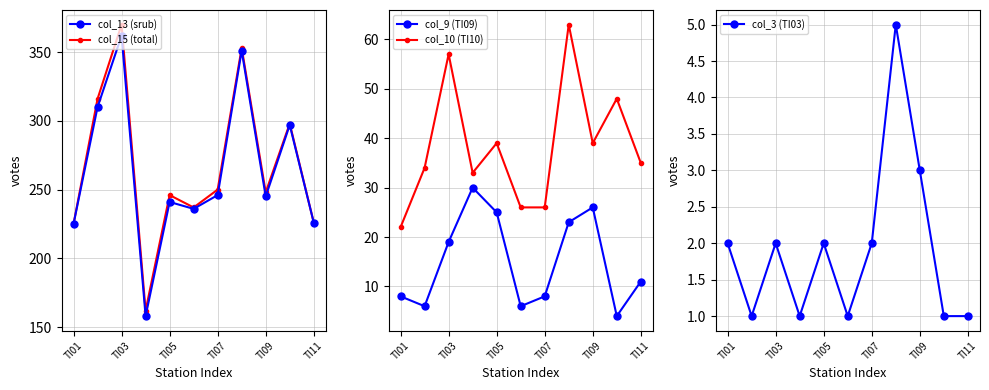

True or false: col_15 (total) and col_3 (TI03) cross at least once.

False